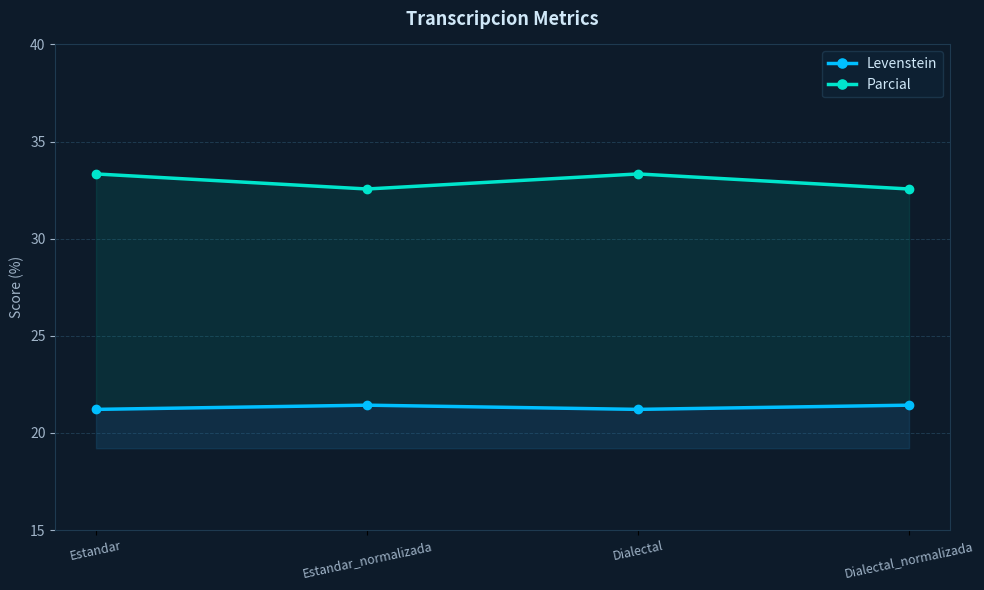

How many lines are shown in the chart?

2